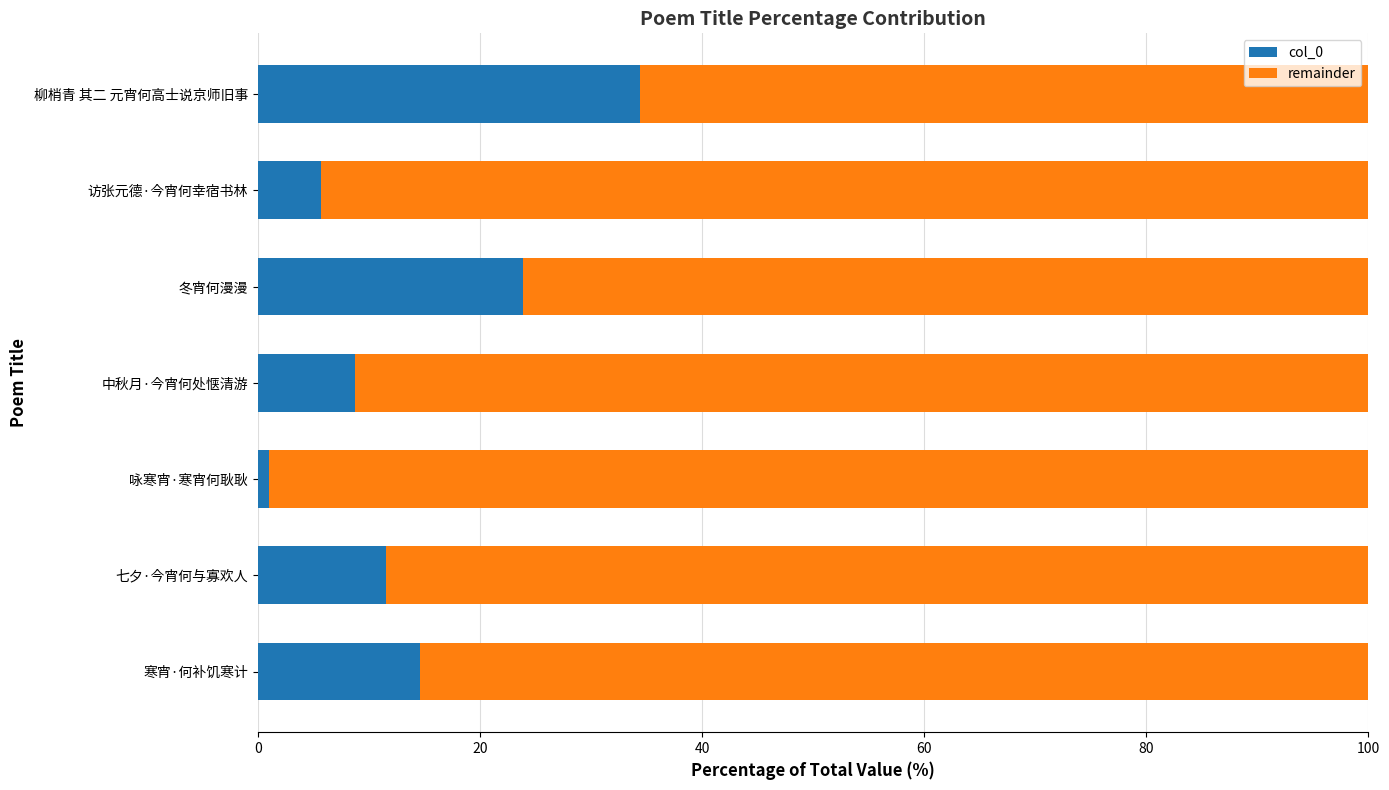

Which category has the highest value in the col_0 series?

柳梢青 其二 元宵何高士说京师旧事